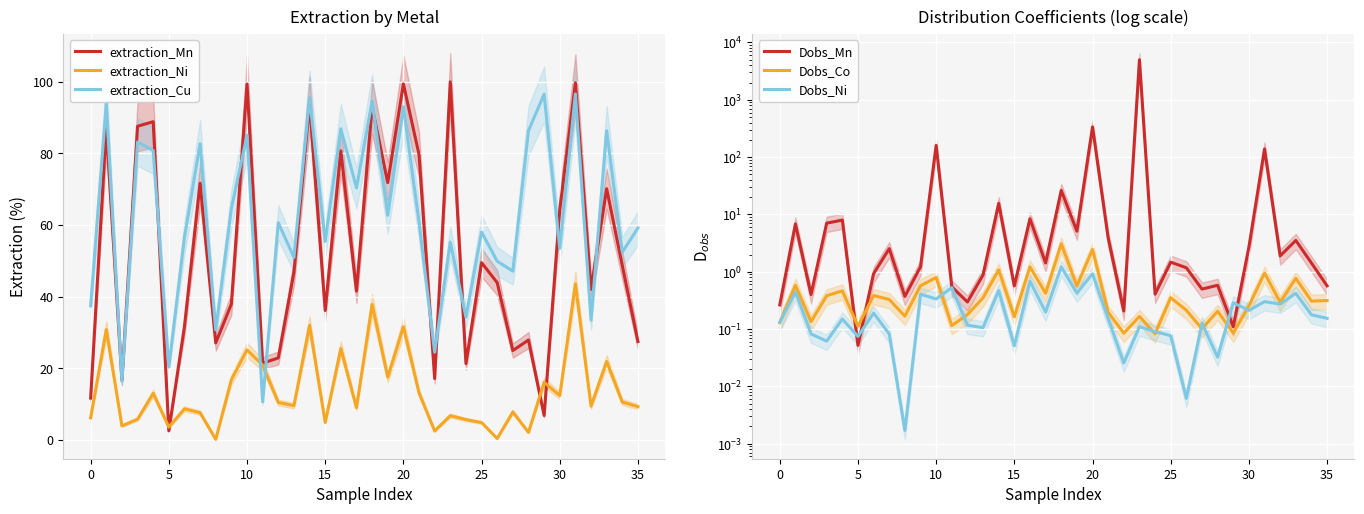

At which label does Dobs_Co reach its peak?

18